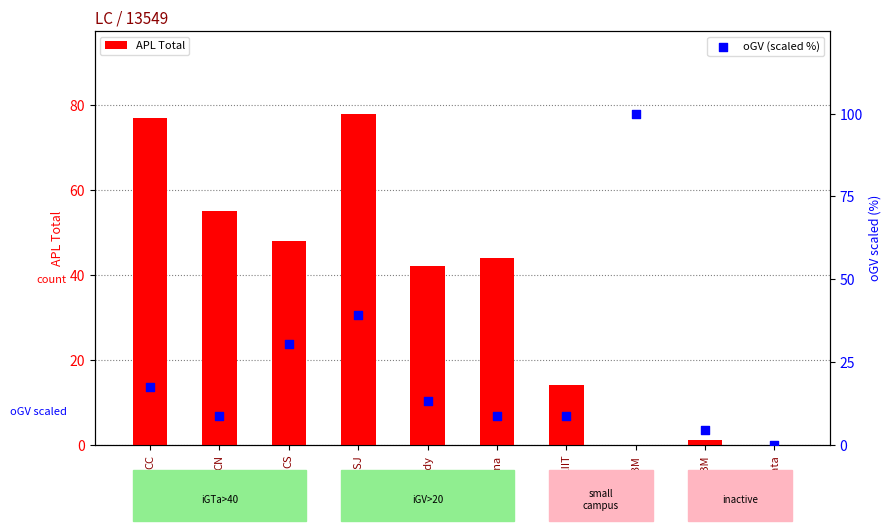

Is the value of APL Total at NIBM greater than the value of oGV (scaled %) at Ruhuna?

No